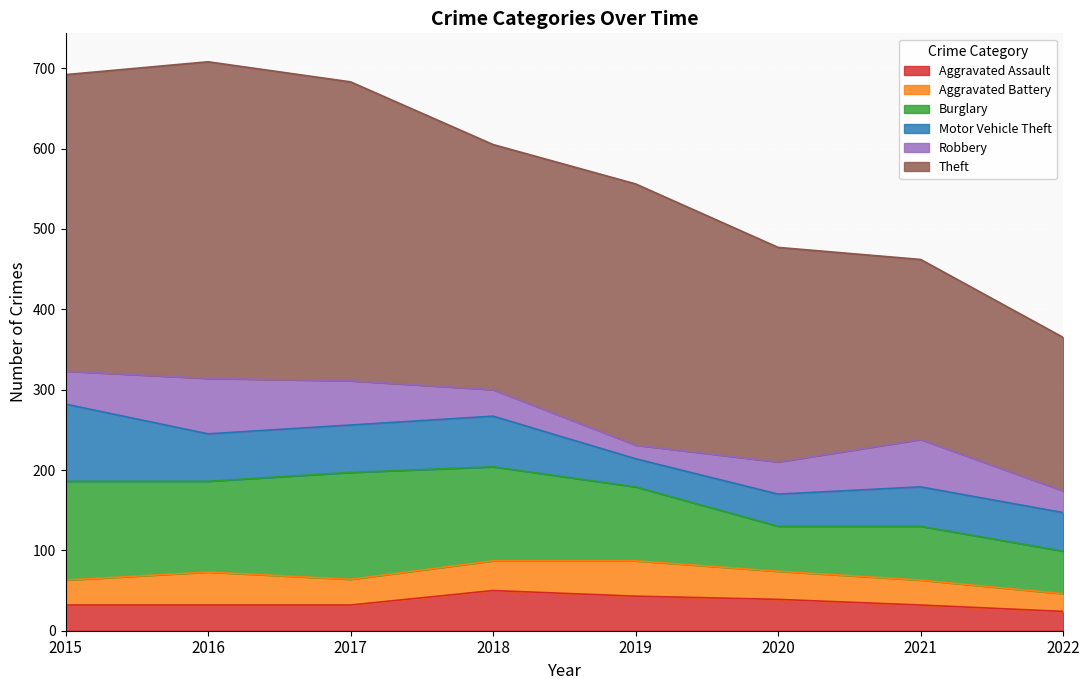

Which label corresponds to the largest value in the chart?

2016